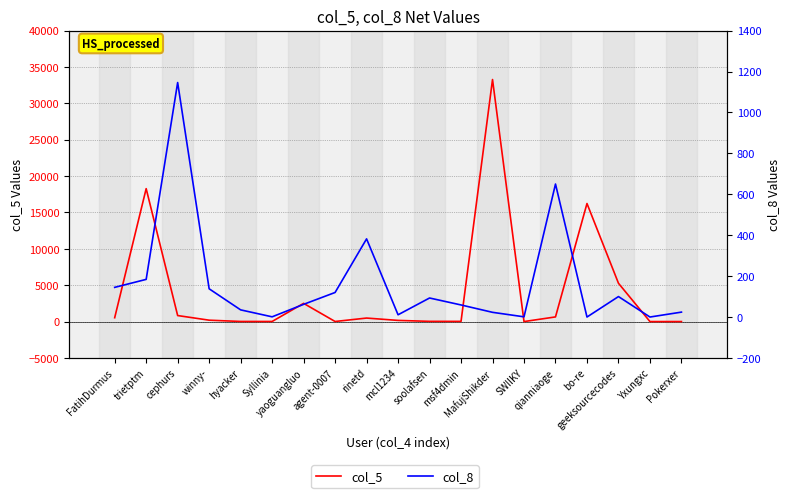

After their last crossing, which series has the higher values: col_5 or col_8?

col_8